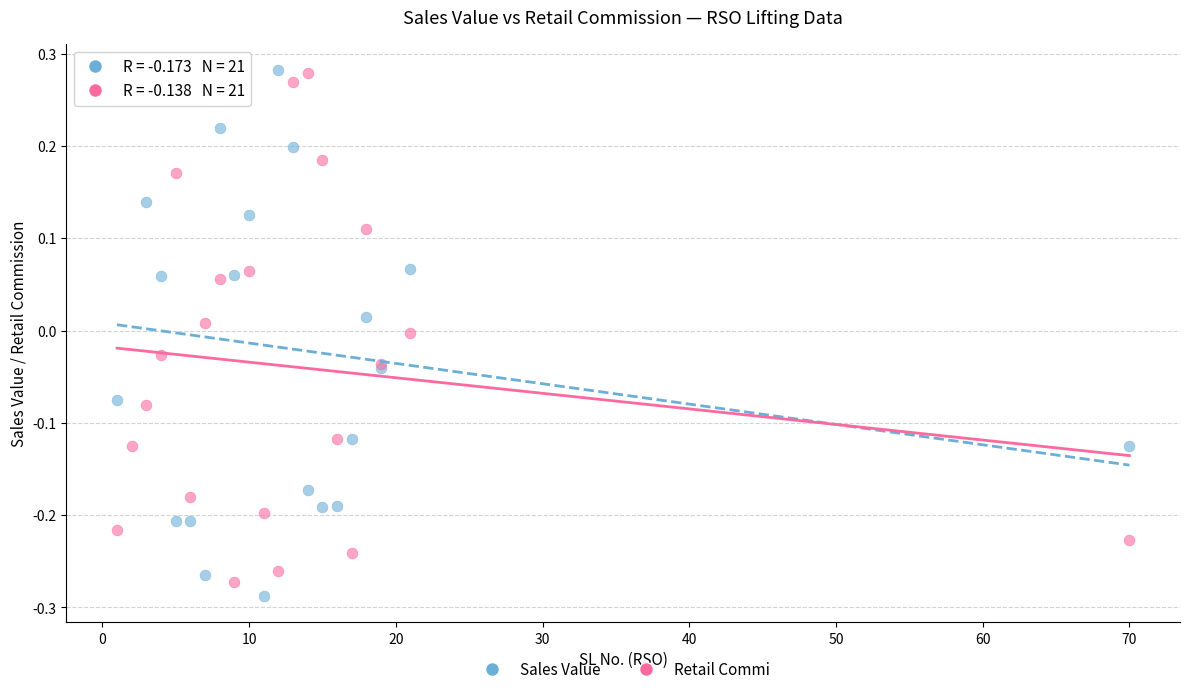

Which series reaches the minimum Y coordinate?

Sales Value